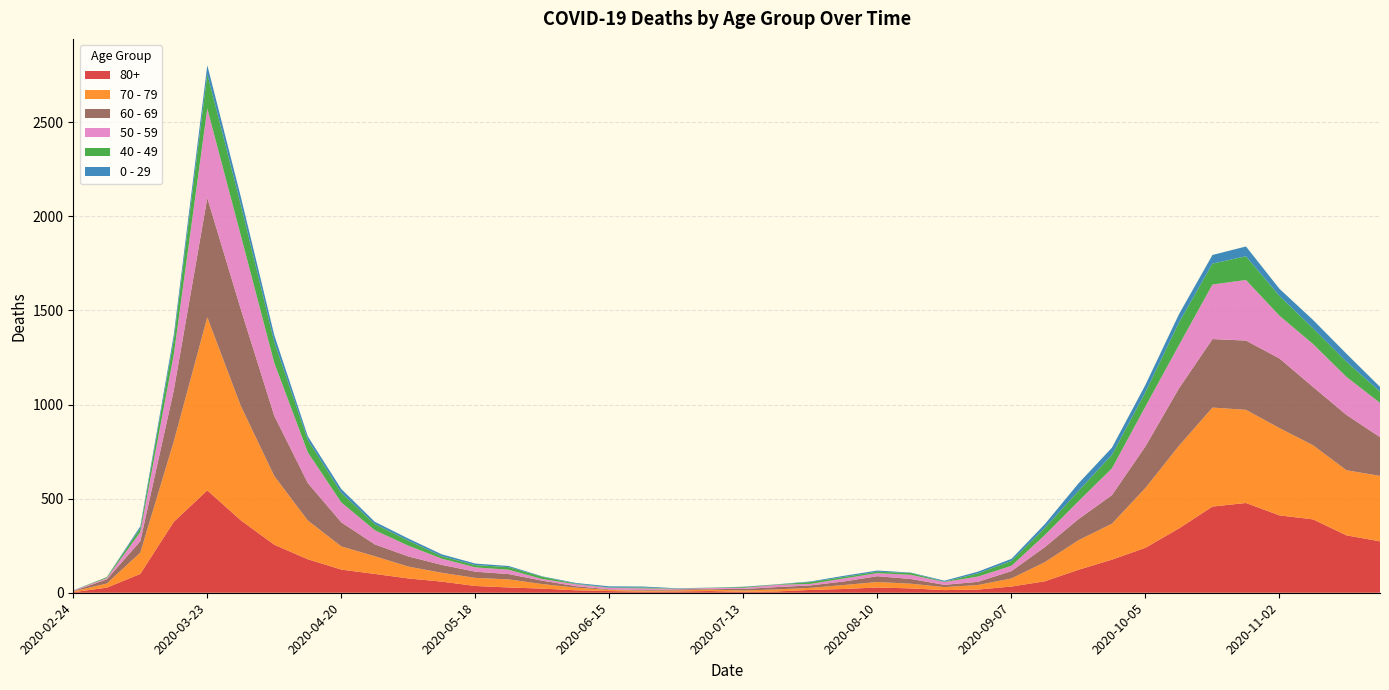

Reading left to right, what are all the values shown in this chart?

80+: 3	27	100	377	544	385	255	178	123	100	76	59	36	28	22	13	9	6	7	9	5	7	15	20	28	23	14	17	33	61	122	176	239	342	458	477	411	390	305	273
70 - 79: 4	22	113	427	920	608	365	206	123	94	63	47	43	43	24	14	6	5	5	8	7	11	11	21	29	25	16	24	43	102	157	191	318	439	526	495	464	394	346	348
60 - 69: 2	22	61	272	634	514	320	199	128	63	54	42	33	28	18	8	3	3	6	3	8	12	13	19	31	25	12	17	39	80	112	152	221	305	364	368	370	310	294	206
50 - 59: 3	7	48	190	475	392	281	163	106	75	57	33	23	23	9	10	8	9	3	5	6	12	8	16	16	22	15	28	28	64	95	142	212	230	290	322	227	228	202	182
40 - 49: 0	5	21	79	183	163	111	66	51	33	27	13	12	14	12	3	2	5	1	1	4	2	10	8	8	10	2	17	26	38	55	72	76	120	111	126	105	83	80	60
0 - 29: 1	0	10	25	47	42	36	19	20	12	11	10	8	6	2	4	6	5	2	1	2	1	3	6	6	2	5	9	11	20	40	38	39	44	46	52	38	45	43	25